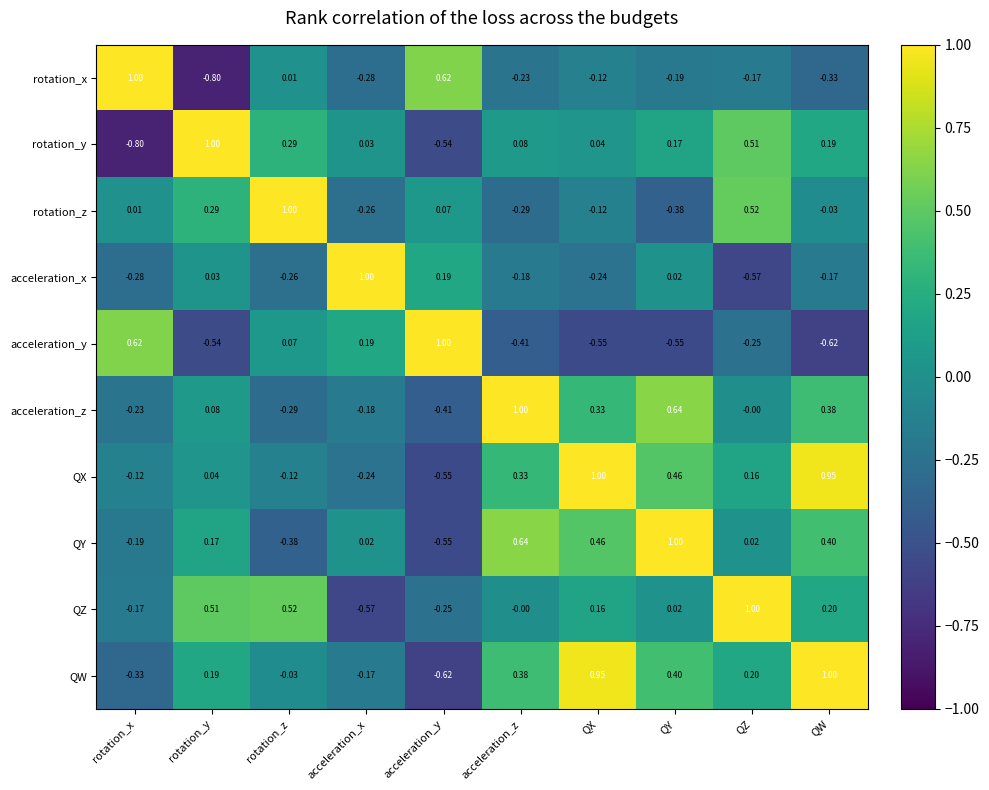

At acceleration_x, list the series in order from smallest to largest.

QZ, rotation_x, rotation_z, QX, acceleration_z, QW, QY, rotation_y, acceleration_y, acceleration_x